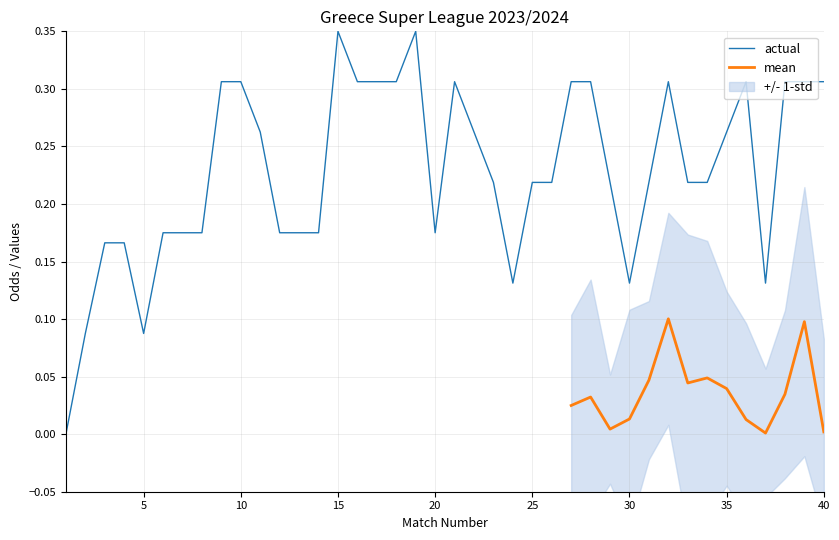

How many values in the actual series exceed 0?

39